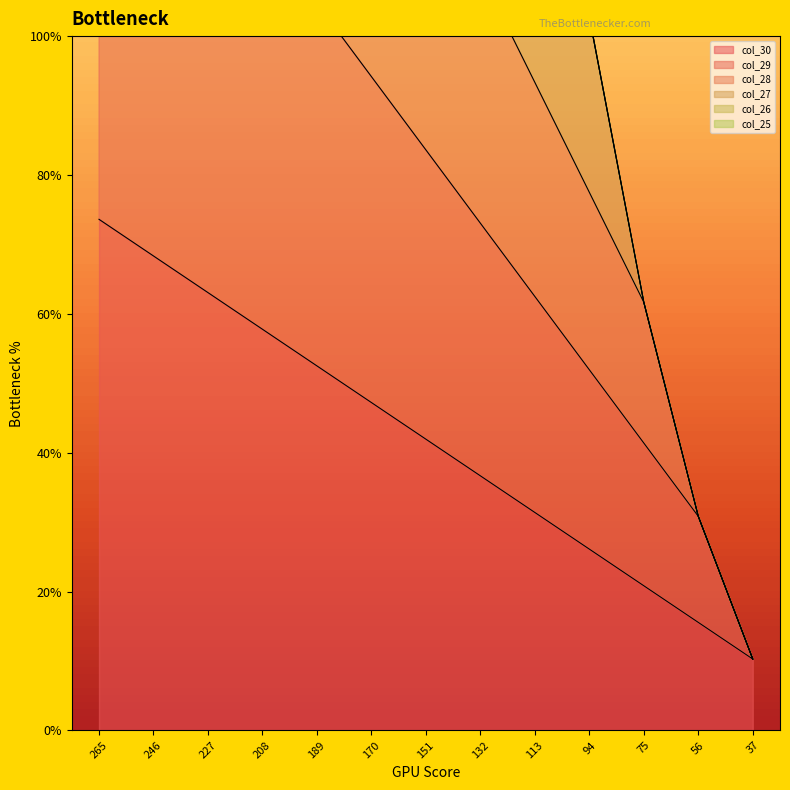

The value of col_30 at 189 is 52.5. True or false?

True